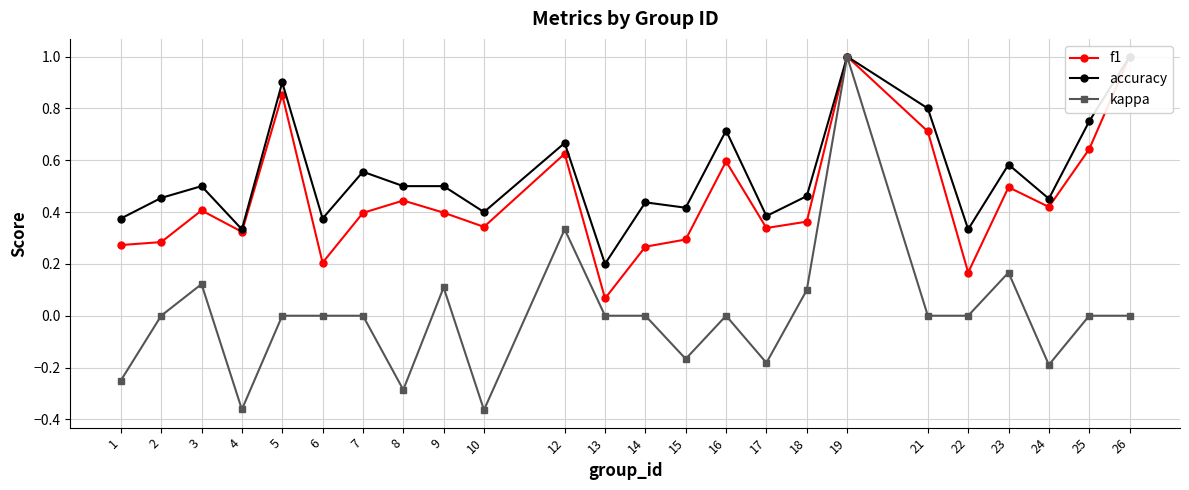

Is the value of accuracy at 19 greater than the value of f1 at 5?

Yes